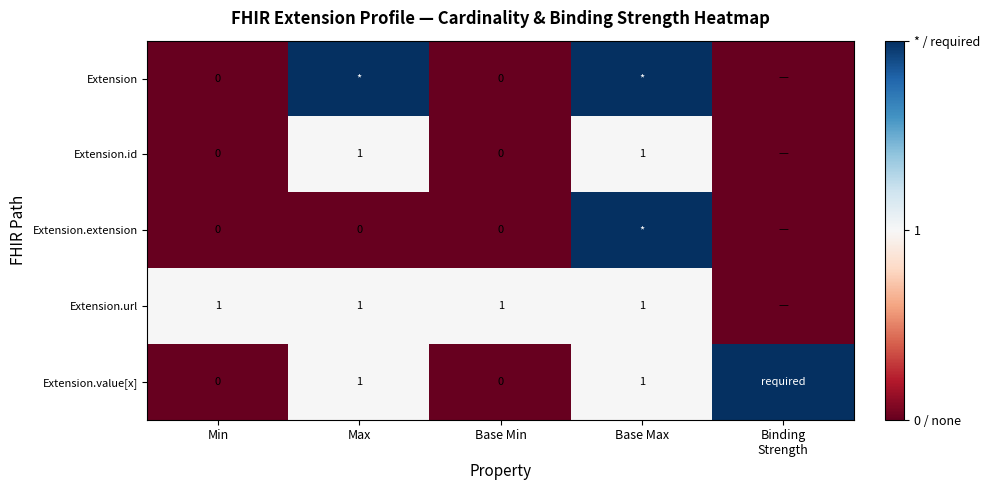

True or false: Extension.value[x] has a value of 0 at Base Max.

False